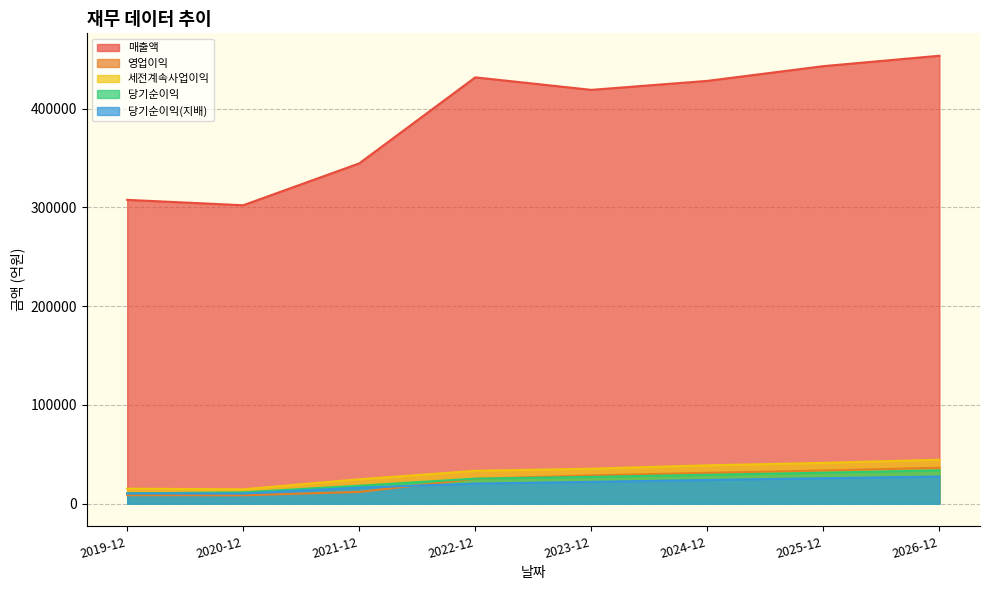

Reading left to right, extract all data points from this chart.

매출액: 307615	302161	344552	431617	418957	428043	442957	453500
영업이익: 8668	8571	11960	25285	28702	31285	33682	36422
세전계속사업이익: 15266	14652	24805	33345	35495	38910	41365	44592
당기순이익: 10479	11607	18291	25450	27191	29336	31452	33894
당기순이익(지배): 10501	10355	16350	20441	22183	24098	25866	27569